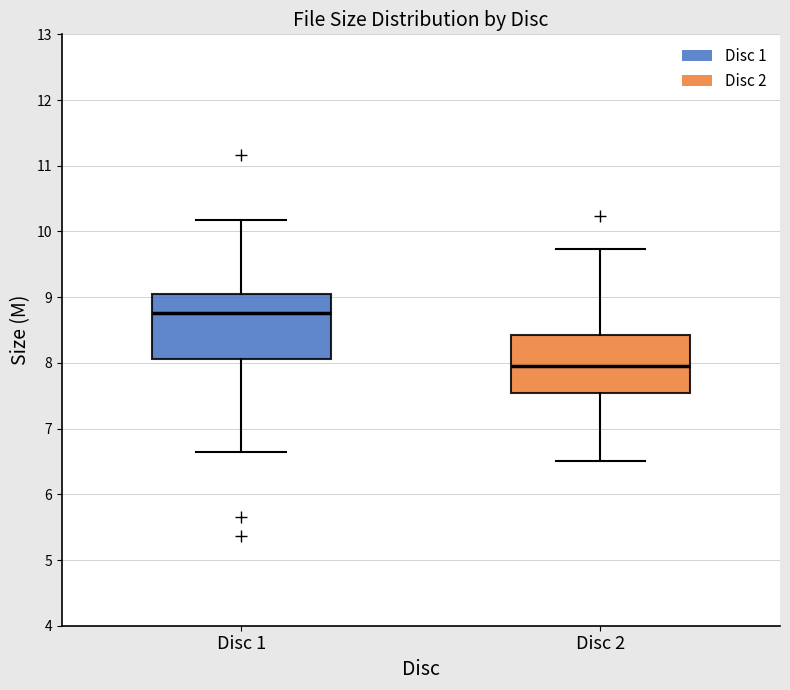

Comparing the boxes themselves (not the whiskers), which one is the tallest?

Disc 1